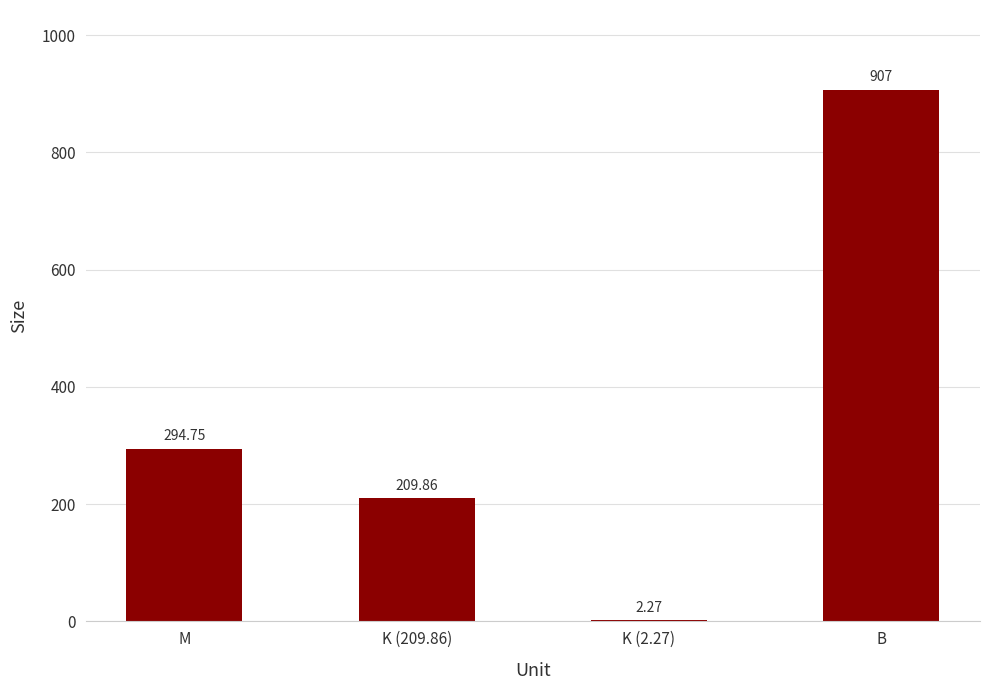

Which category has the highest value across all series?

B